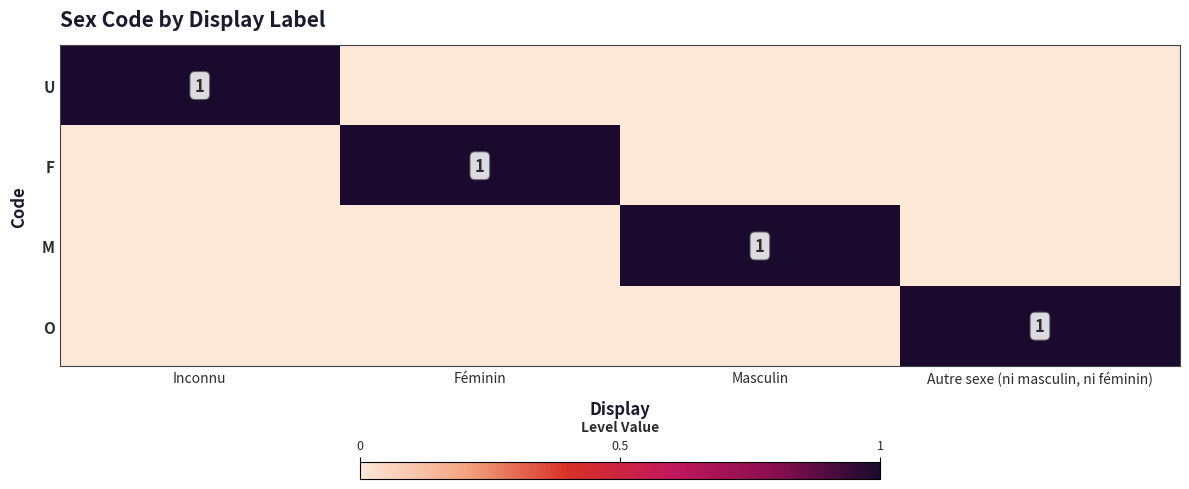

The value of U at Inconnu is 0. True or false?

False